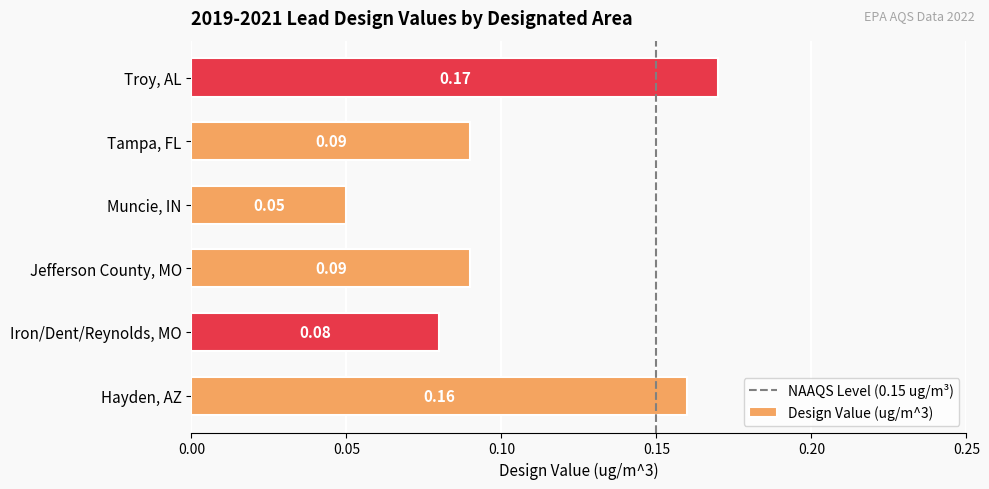

How many data points does each series have?

6